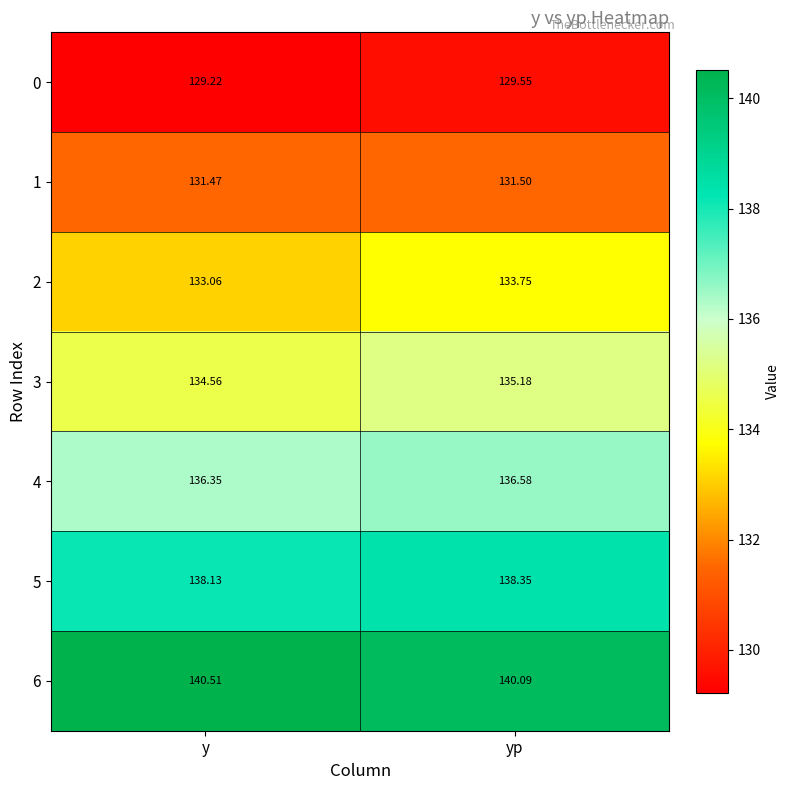

List the labels in order of 0 value, smallest first.

y, yp